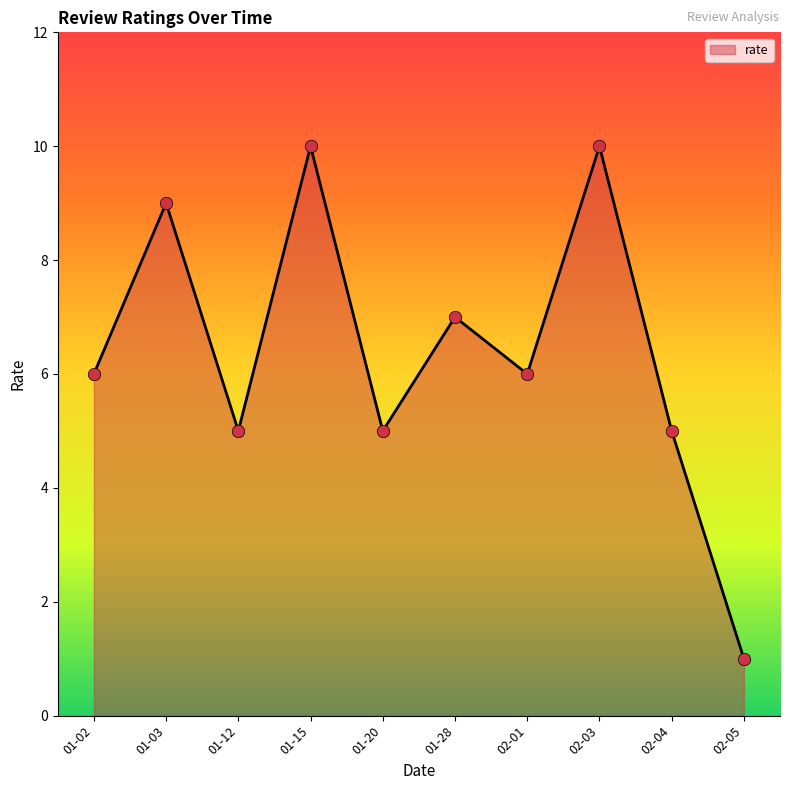

What is the ratio of the value at 01-12 to the value at 02-01?

0.8